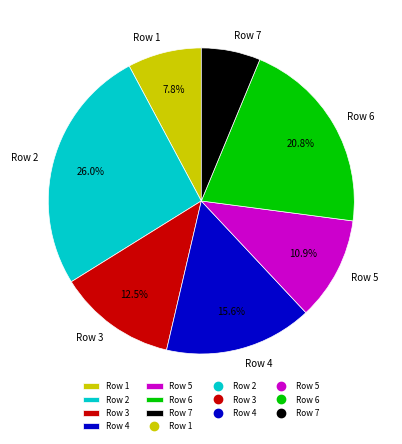

How many segments does this pie chart have?

7